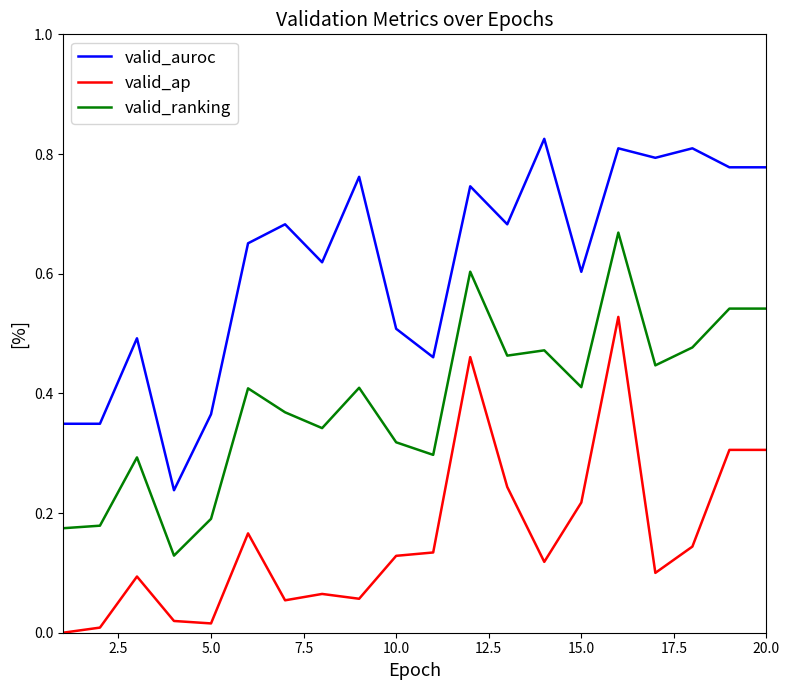

Rank the series by their average value, from highest to lowest.

valid_auroc, valid_ranking, valid_ap